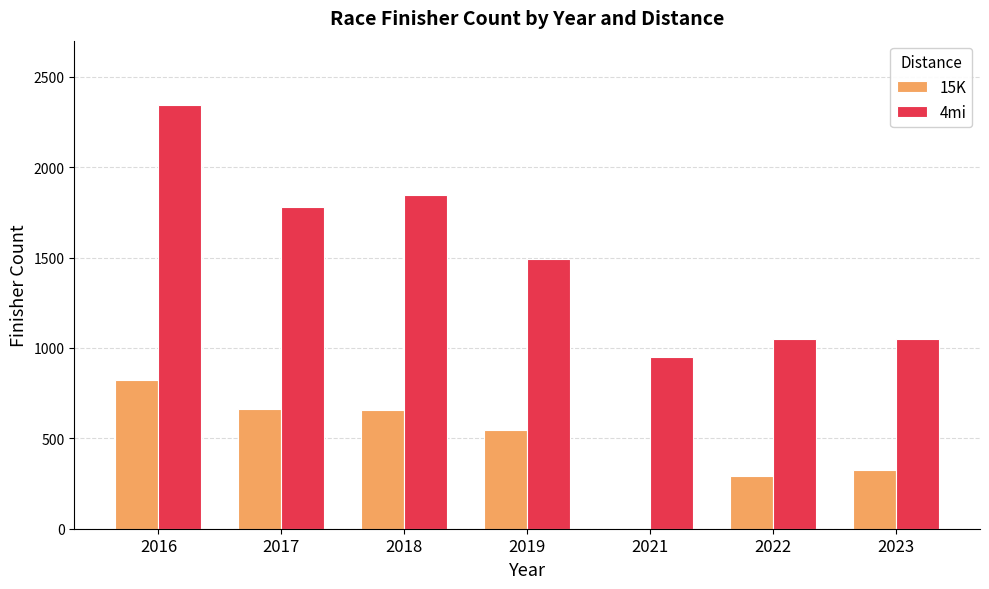

At which label does 15K first exceed 545?

2016